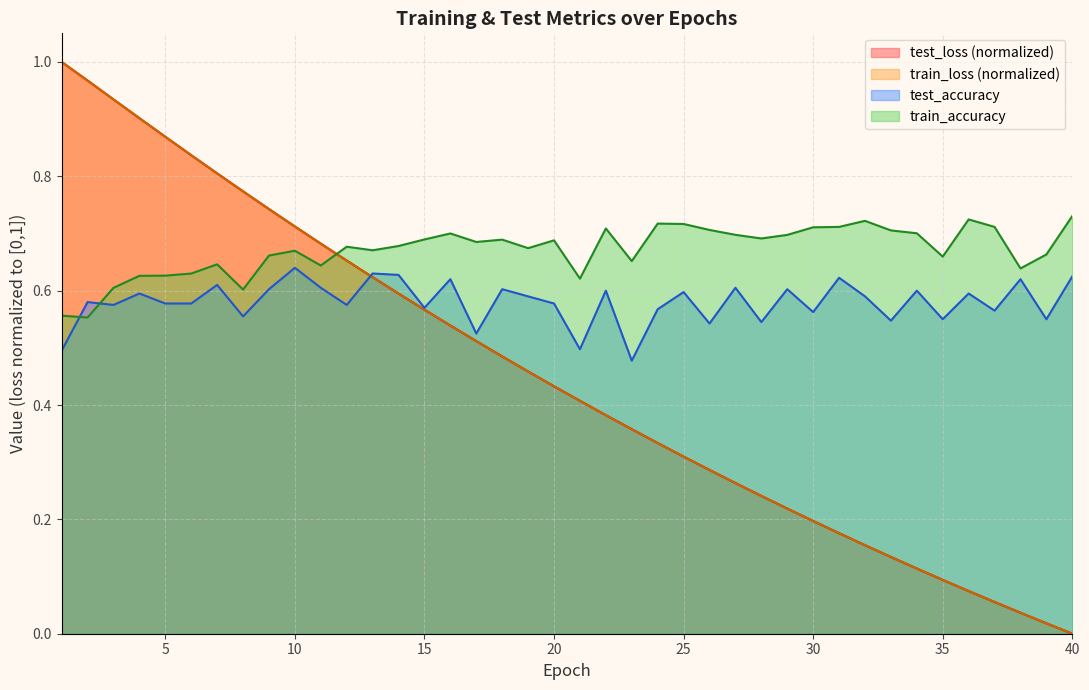

What is the average value of the train_loss series?

0.4